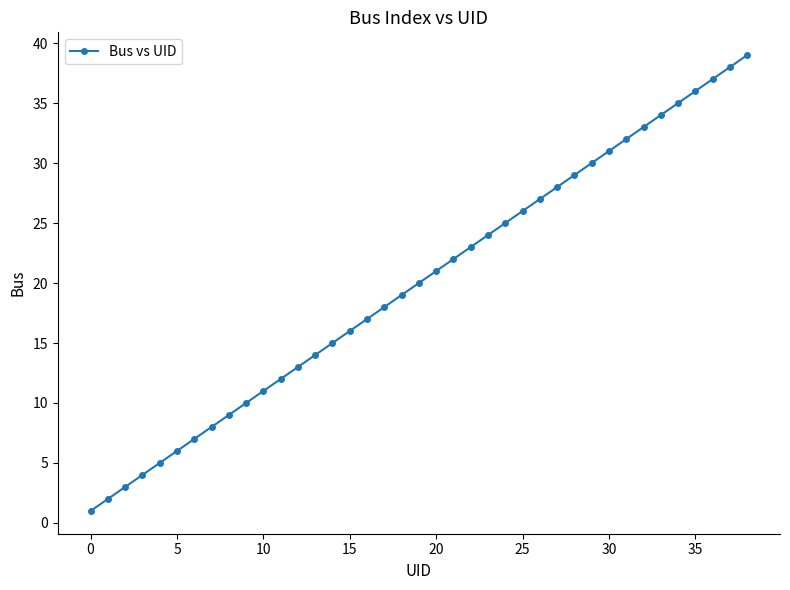

True or false: there are more than 0 points higher than both neighbors.

False